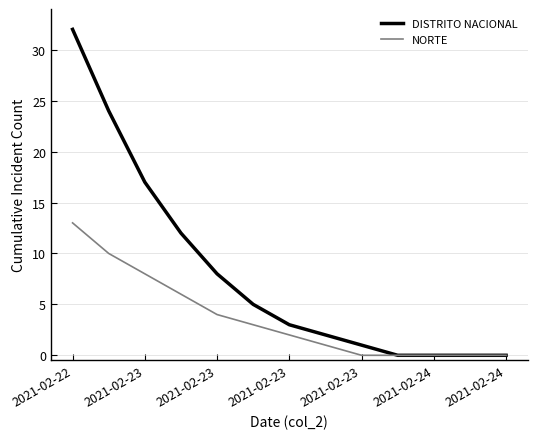

List the series in order of their overall mean, lowest first.

NORTE, DISTRITO NACIONAL